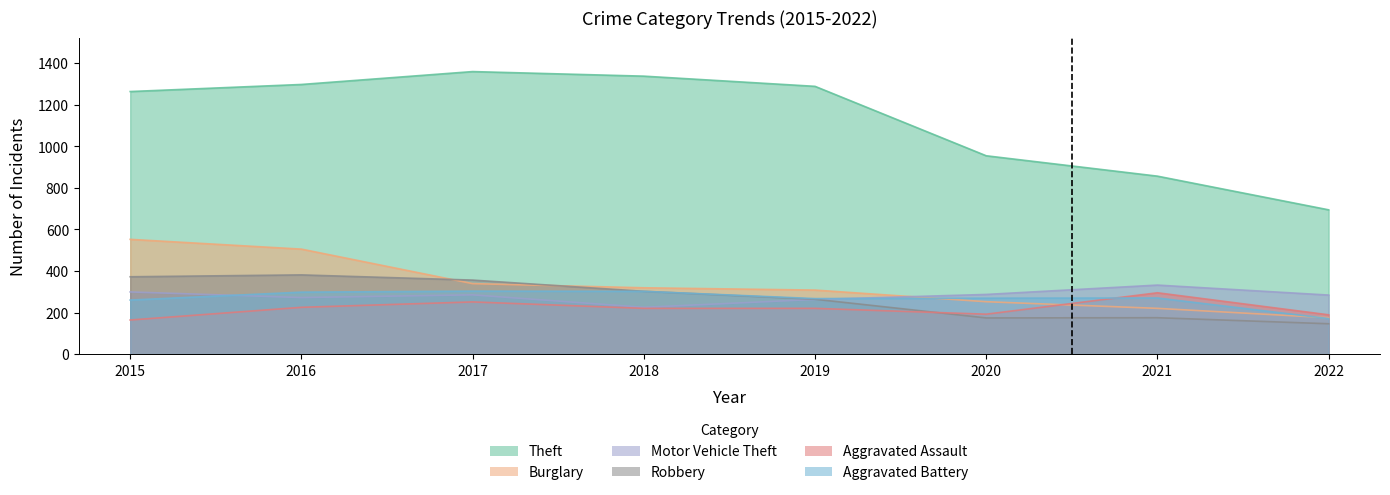

Between 2017 and 2018, which series saw the biggest shift?

Motor Vehicle Theft